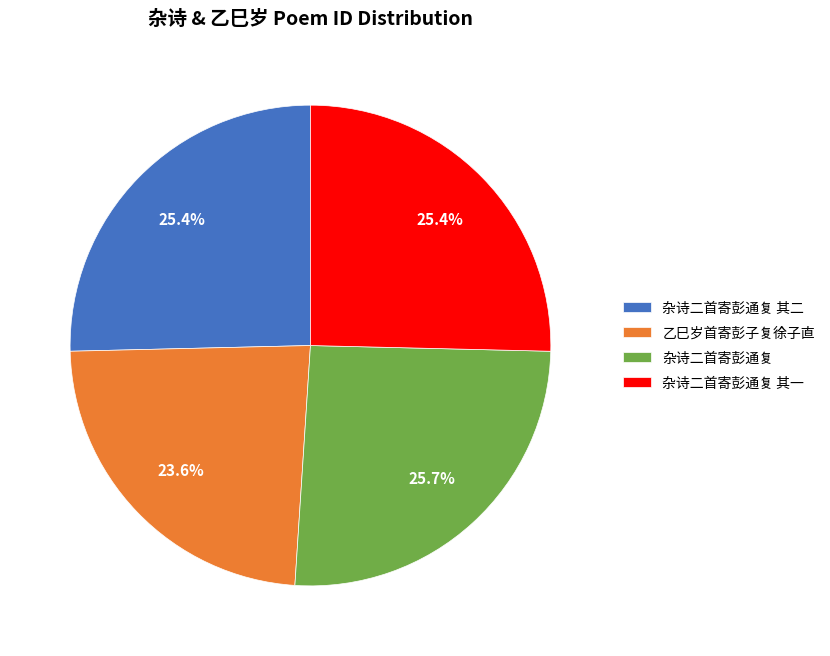

To the nearest percent, what is the combined percentage of 乙巳岁首寄彭子复徐子直 and 杂诗二首寄彭通复 其一?

49%